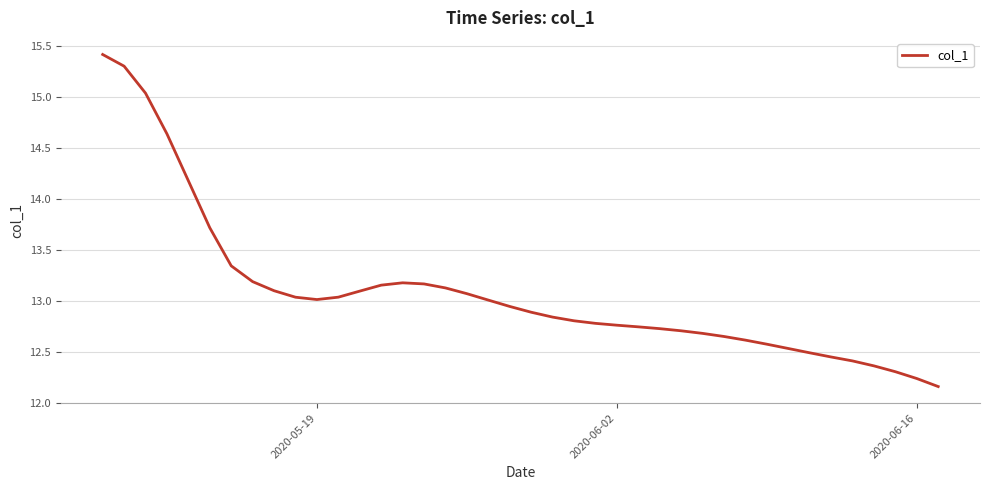

True or false: the data has more than 0 interior local peaks.

True